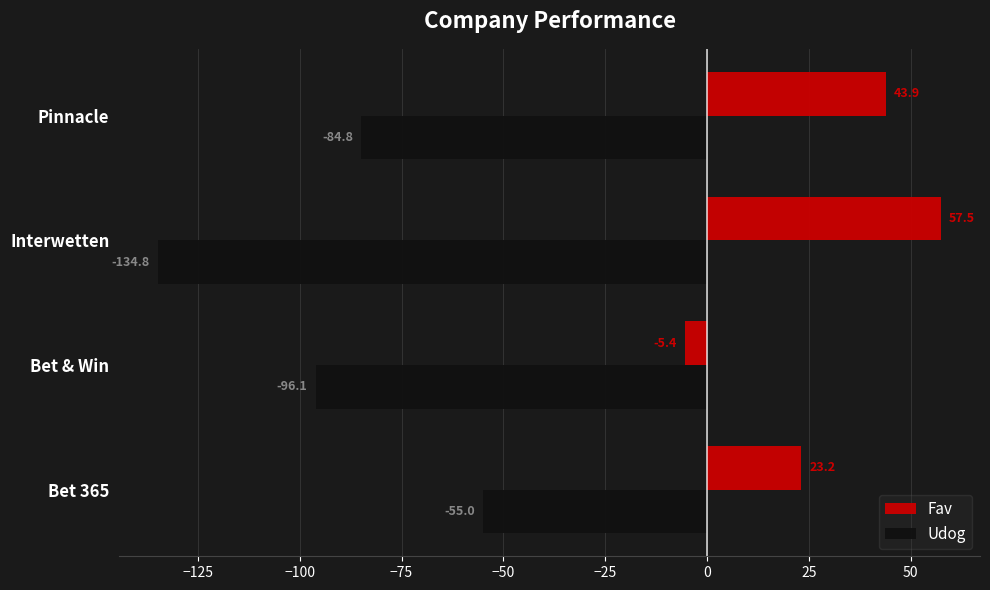

How many data points in Udog are above -84?

1